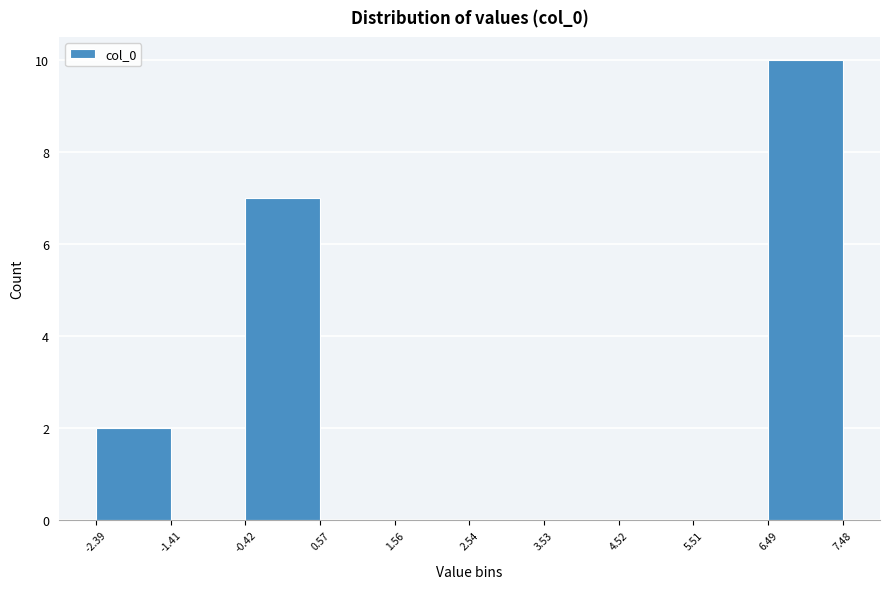

Reading left to right, transcribe this chart: for each bar, give the range it covers on the x-axis and its height. The values are not printed on the chart, so give them approximately, as read against the axis.

-2.39 to -1.41: 2
-1.41 to -0.42: 0
-0.42 to 0.57: 7
0.57 to 1.56: 0
1.56 to 2.54: 0
2.54 to 3.53: 0
3.53 to 4.52: 0
4.52 to 5.51: 0
5.51 to 6.49: 0
6.49 to 7.48: 10